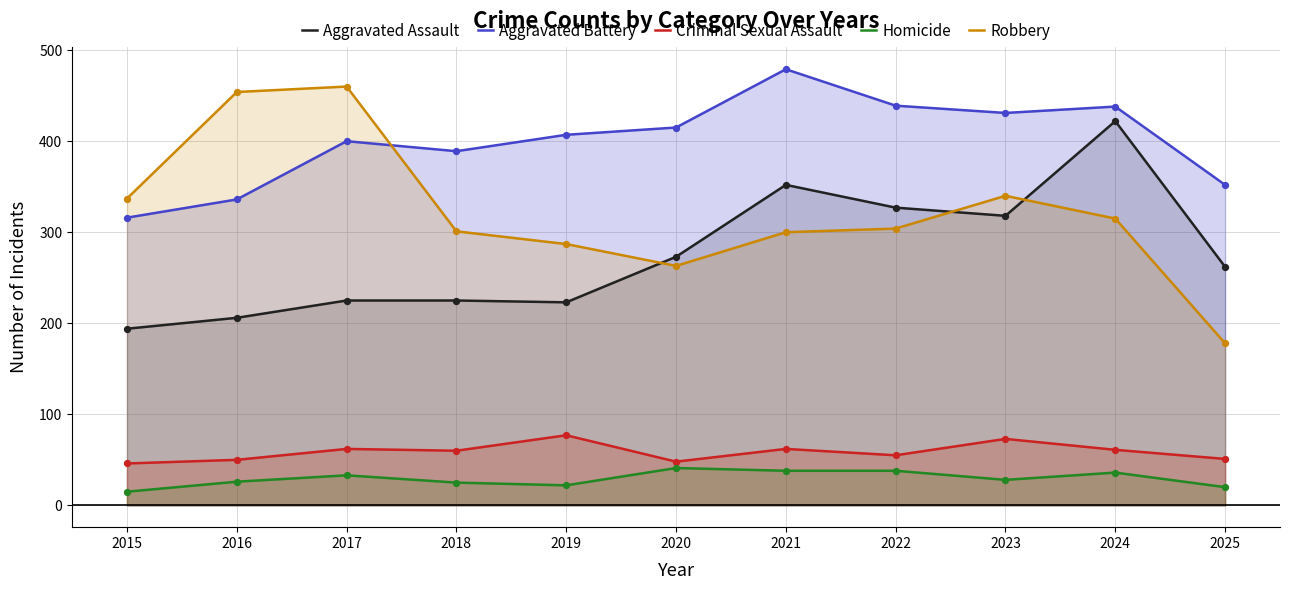

Which series reaches the minimum Y coordinate?

Homicide